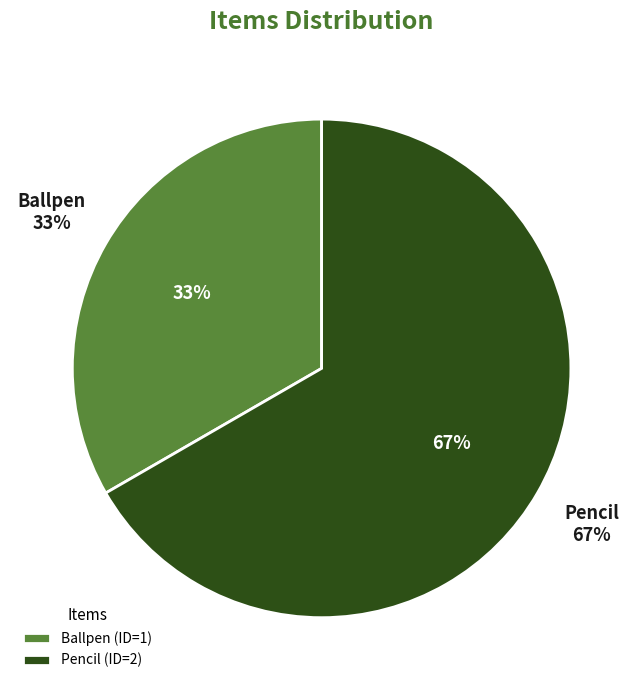

Does any single category account for the majority?

Yes